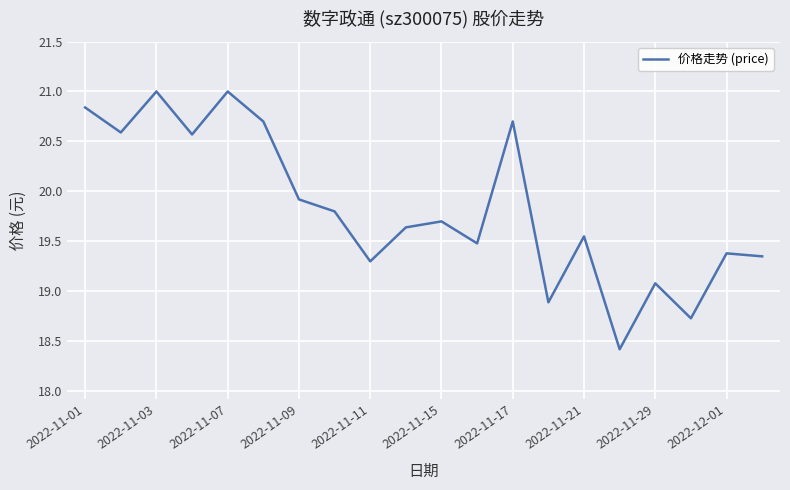

What is the smallest value displayed?

18.4